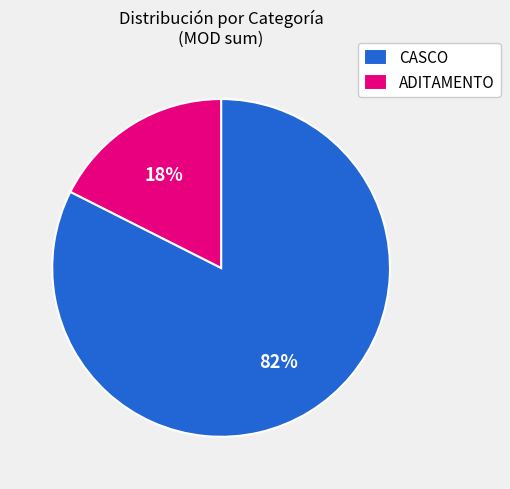

The CASCO slice represents 82% of the pie. True or false?

True